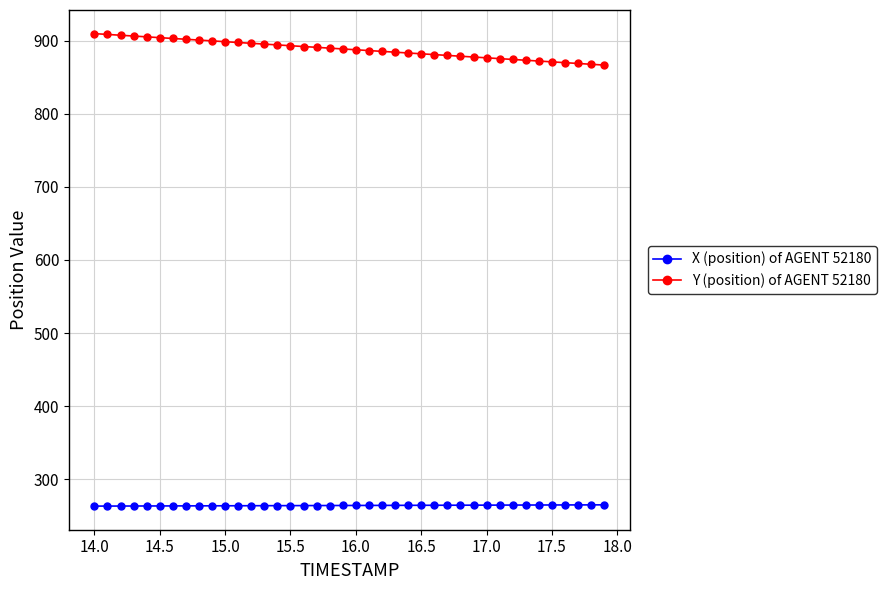

Count the number of categories in the chart.

40